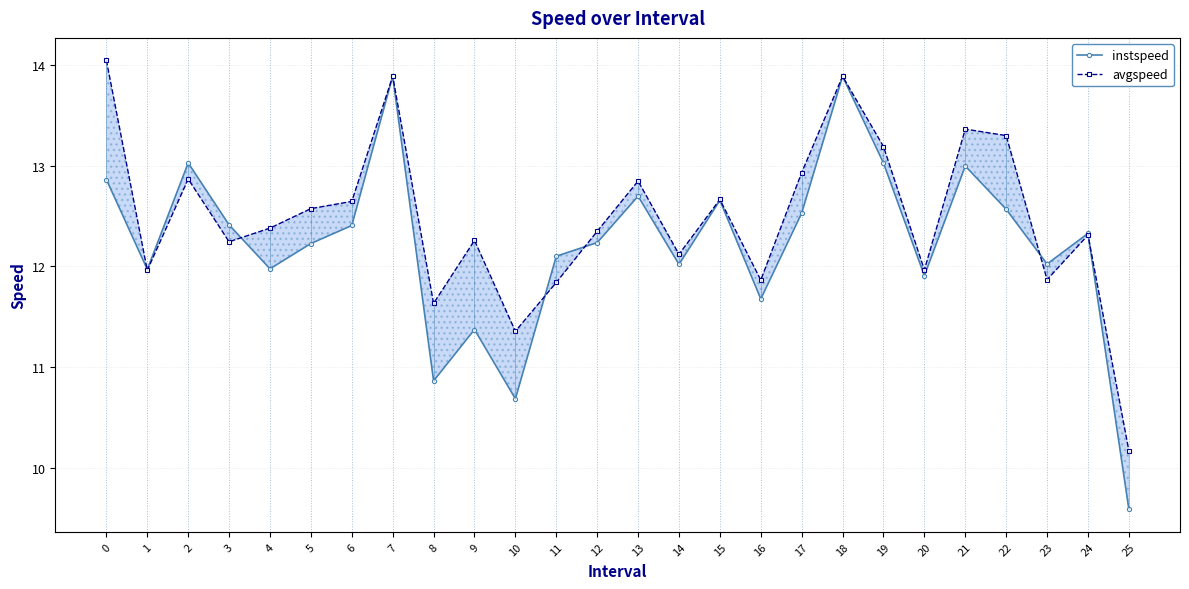

What is the lowest value of the avgspeed series?

10.2